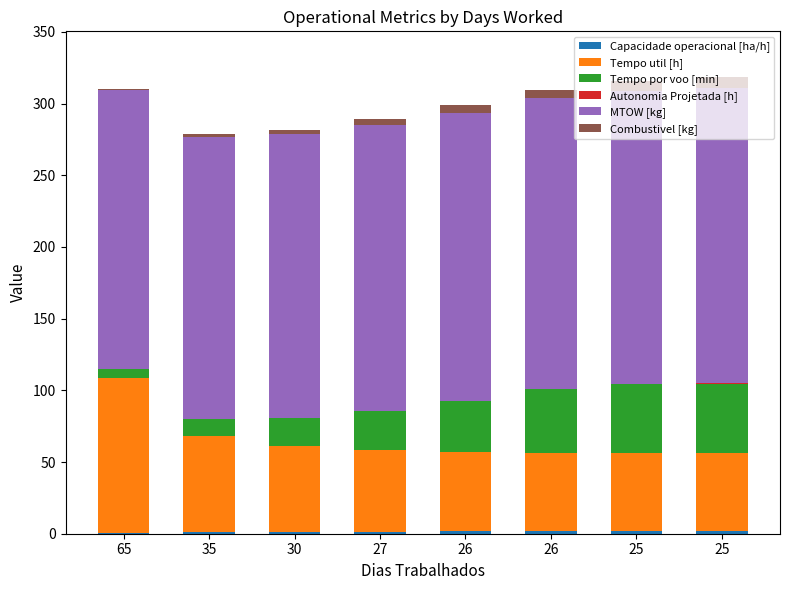

What is the difference between the maximum and minimum values in the MTOW [kg] series?

11.0